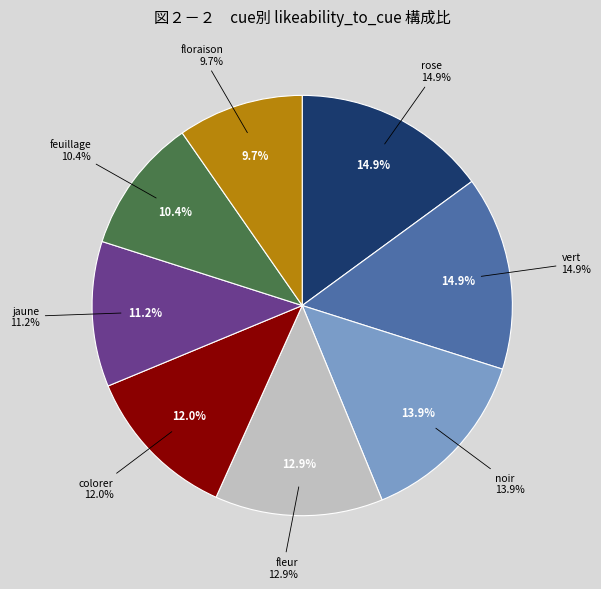

Rank the categories by value from highest to lowest.

rose, vert, noir, fleur, colorer, jaune, feuillage, floraison